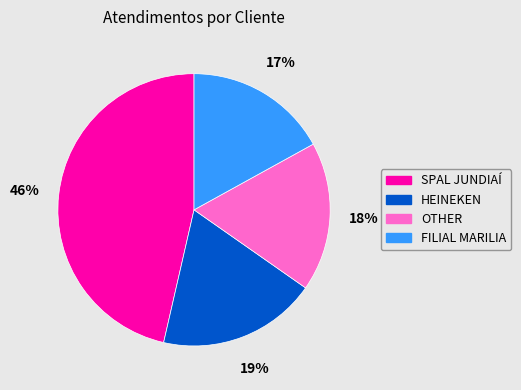

How many slices are in this pie chart?

4